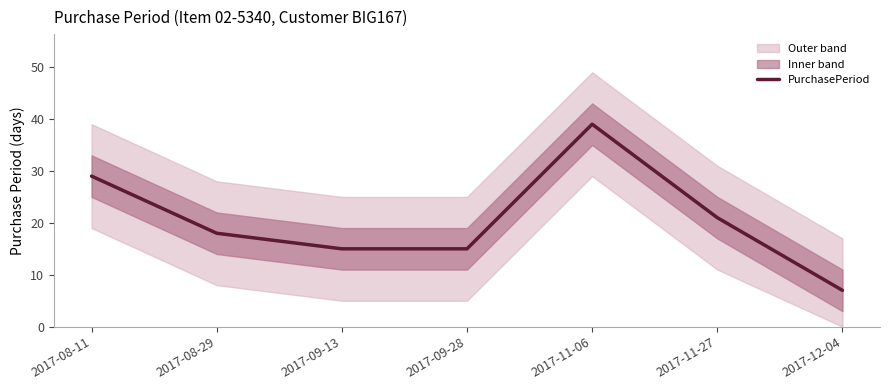

List the labels in order of value, largest first.

2017-11-06, 2017-08-11, 2017-11-27, 2017-08-29, 2017-09-13, 2017-09-28, 2017-12-04